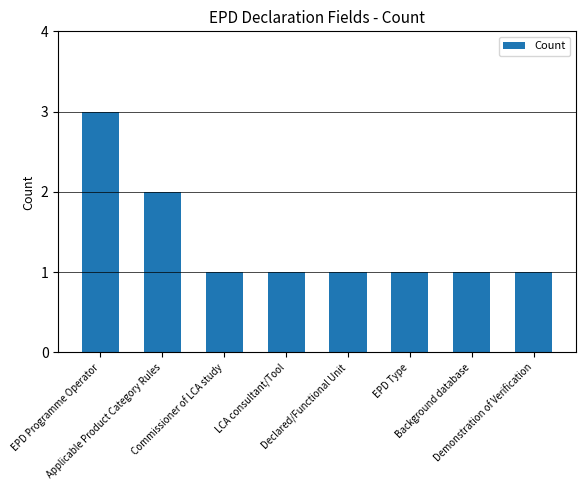

Which has a higher value, Applicable Product Category Rules or Declared/Functional Unit?

Applicable Product Category Rules